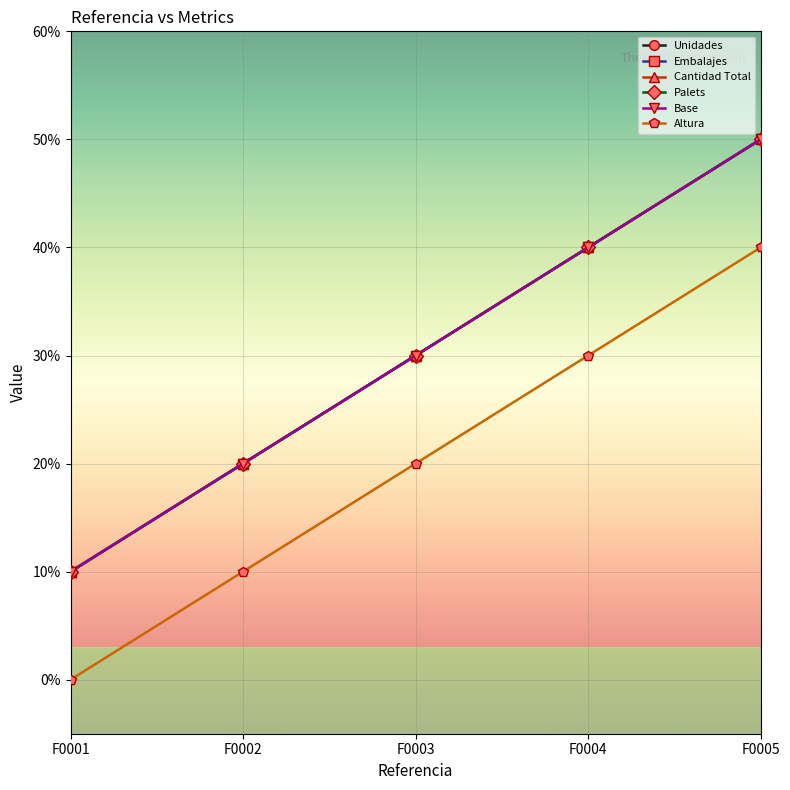

Reading left to right, what are all the values shown in this chart?

Unidades: F0001=1	F0002=2	F0003=3	F0004=4	F0005=5
Embalajes: F0001=1	F0002=2	F0003=3	F0004=4	F0005=5
Cantidad Total: F0001=1	F0002=2	F0003=3	F0004=4	F0005=5
Palets: F0001=1	F0002=2	F0003=3	F0004=4	F0005=5
Base: F0001=1	F0002=2	F0003=3	F0004=4	F0005=5
Altura: F0001=0	F0002=1	F0003=2	F0004=3	F0005=4